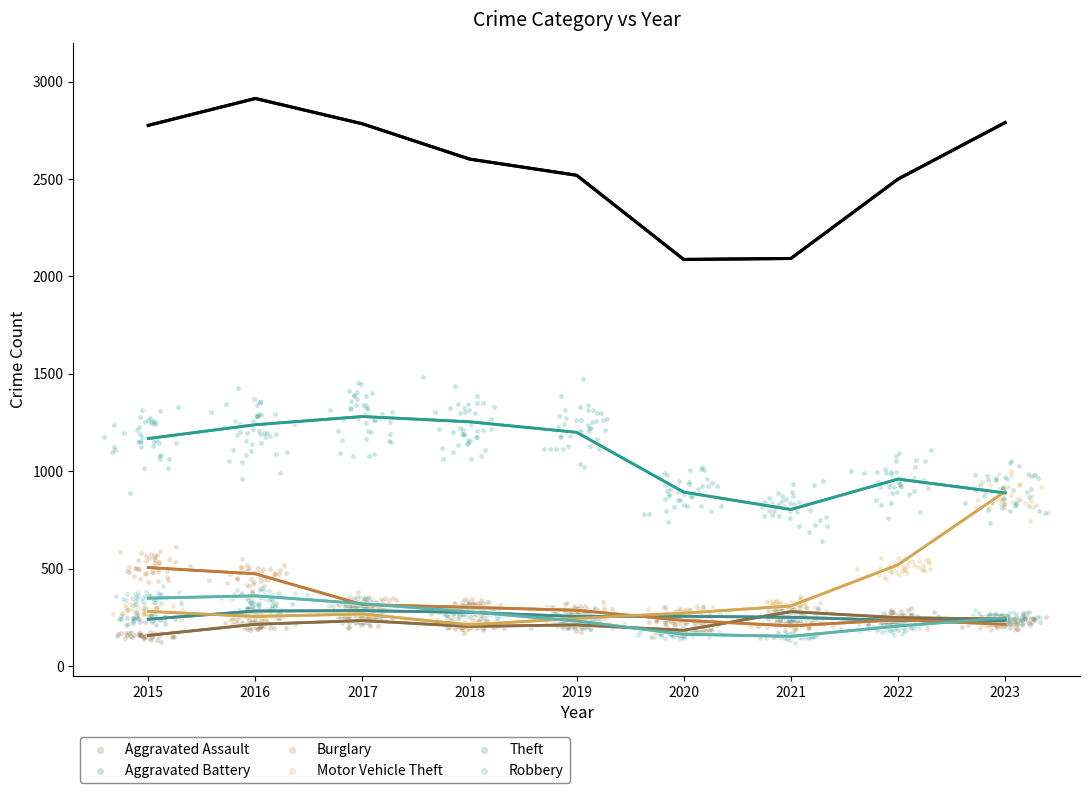

What are all the series names shown in the legend?

Aggravated Assault, Aggravated Battery, Burglary, Motor Vehicle Theft, Theft, Robbery